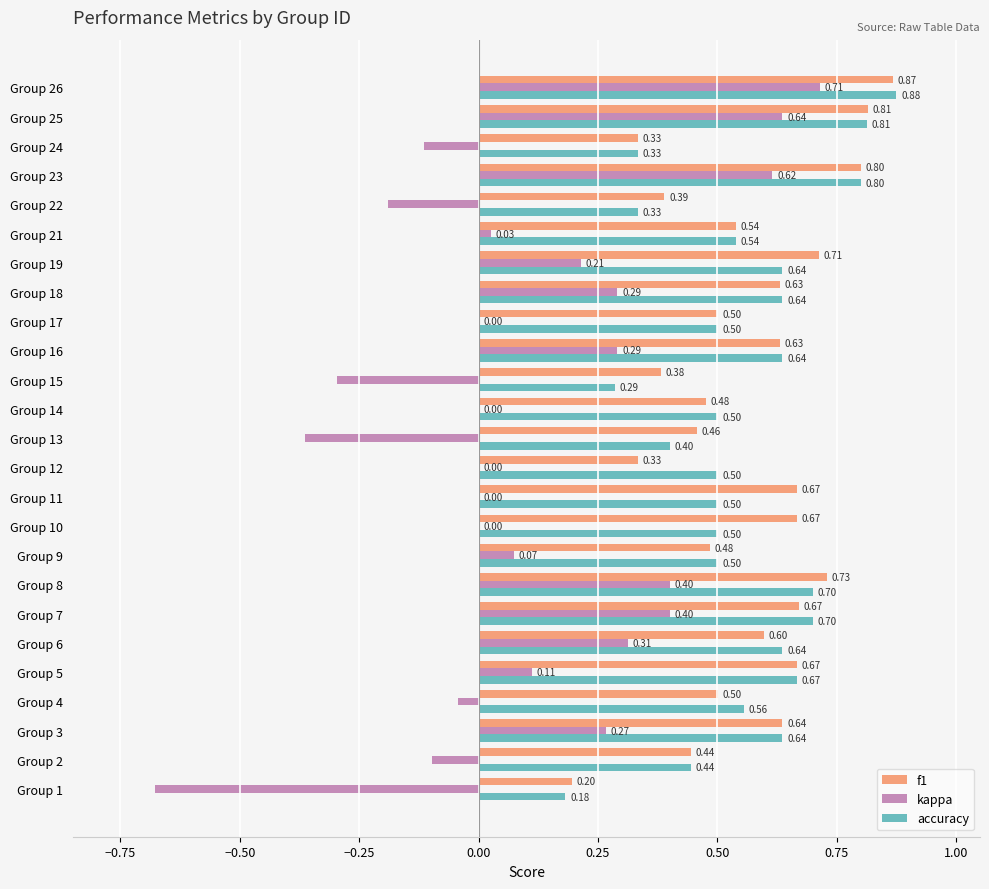

What is the sum of the f1 values at Group 7 and Group 18?

1.3